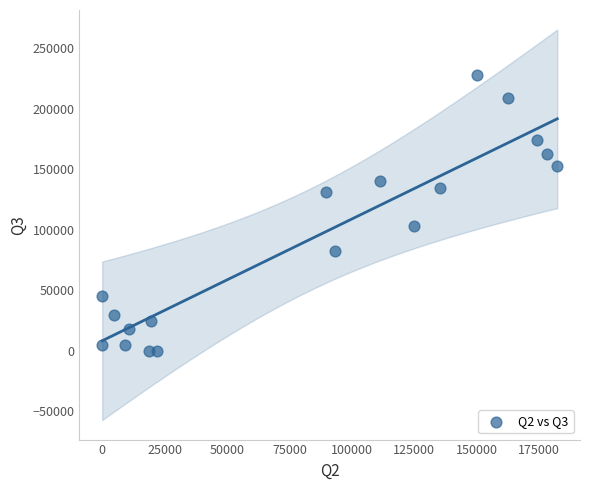

What Y value in the scatter plot is closest to 113886?

102948